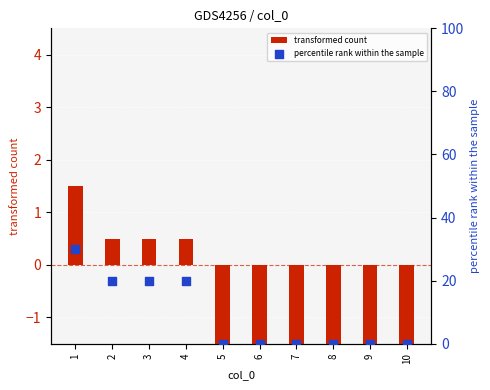

Which series has the widest spread of Y values?

percentile rank within the sample